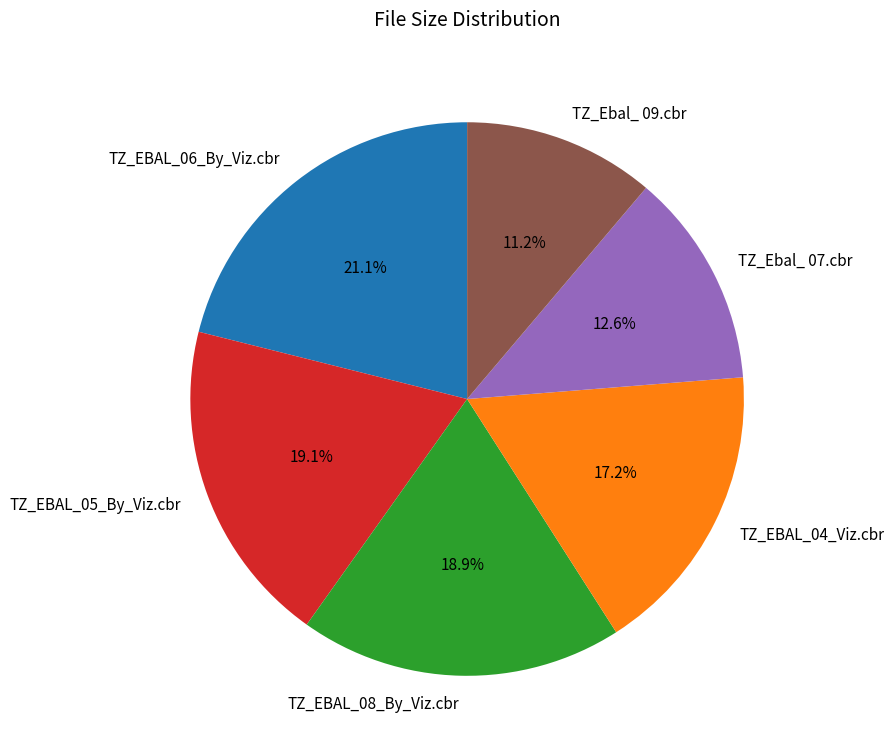

True or false: TZ_EBAL_06_By_Viz.cbr accounts for 21% of the total.

True